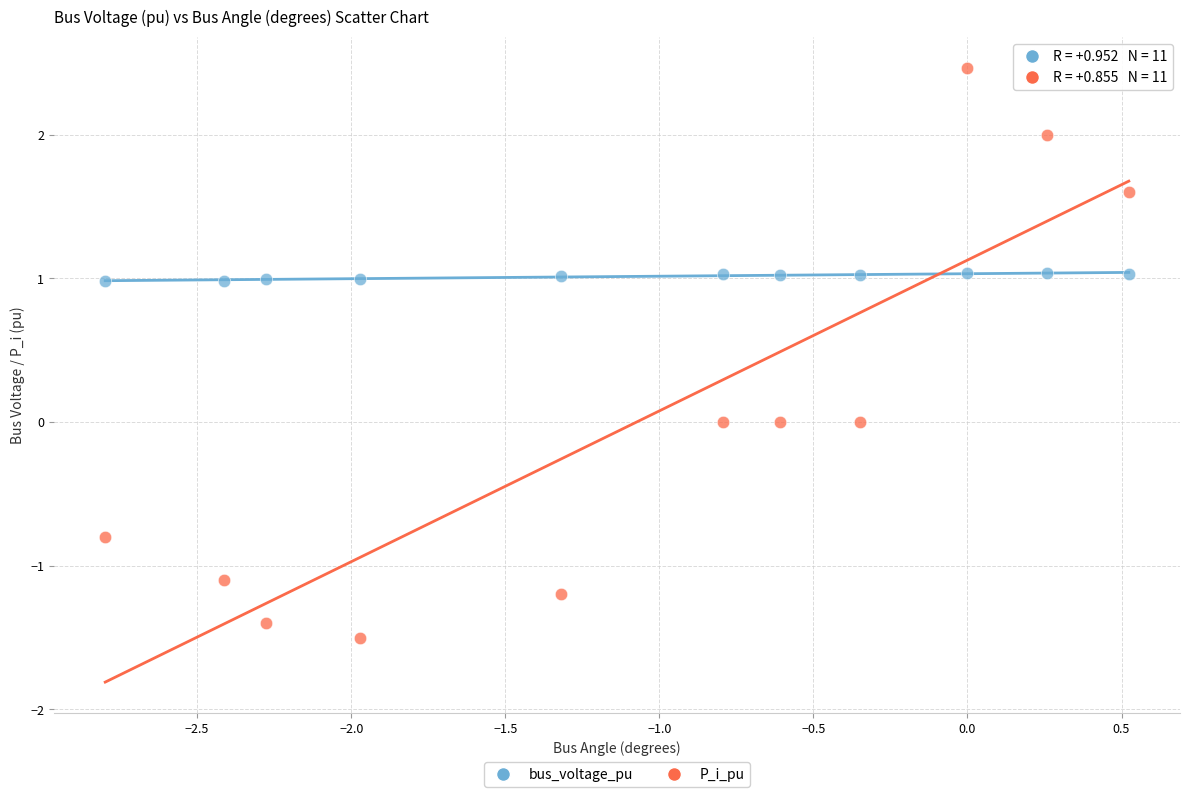

Which series contains the lowest Y value?

P_i_pu